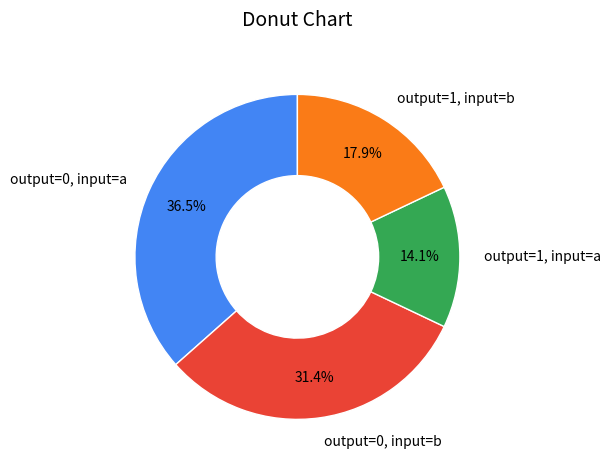

Does any single category account for the majority?

No